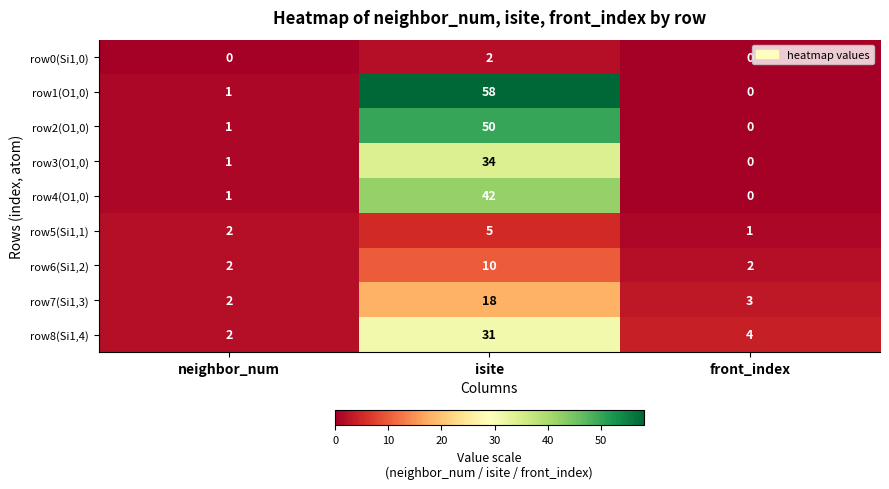

At which category is the sum across all series the highest?

isite